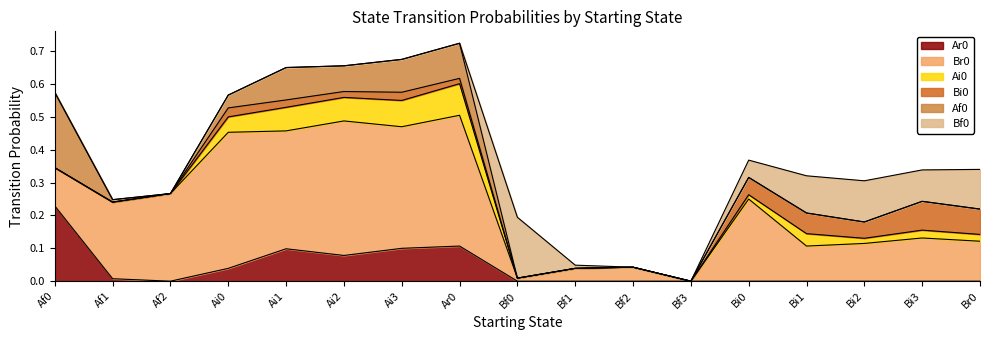

What position from the left is Af2?

3